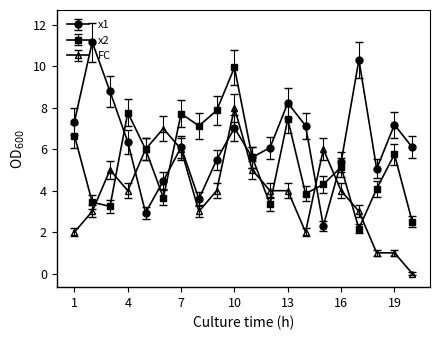

What is the value of the FC point at the 6th from the left?

7.0